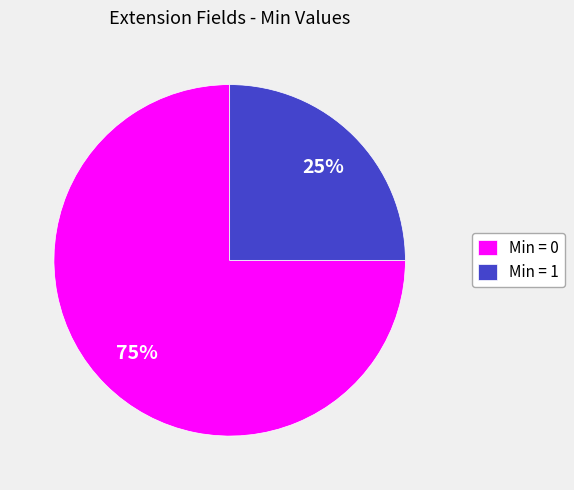

Which category has the biggest portion of the pie?

Min = 0